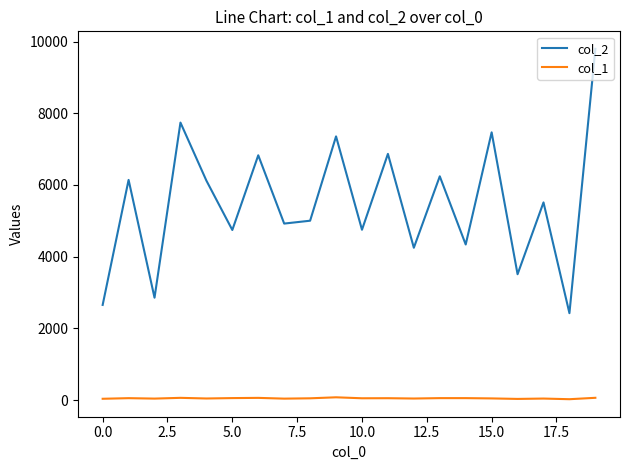

How many interior local peaks does the col_2 series have?

8